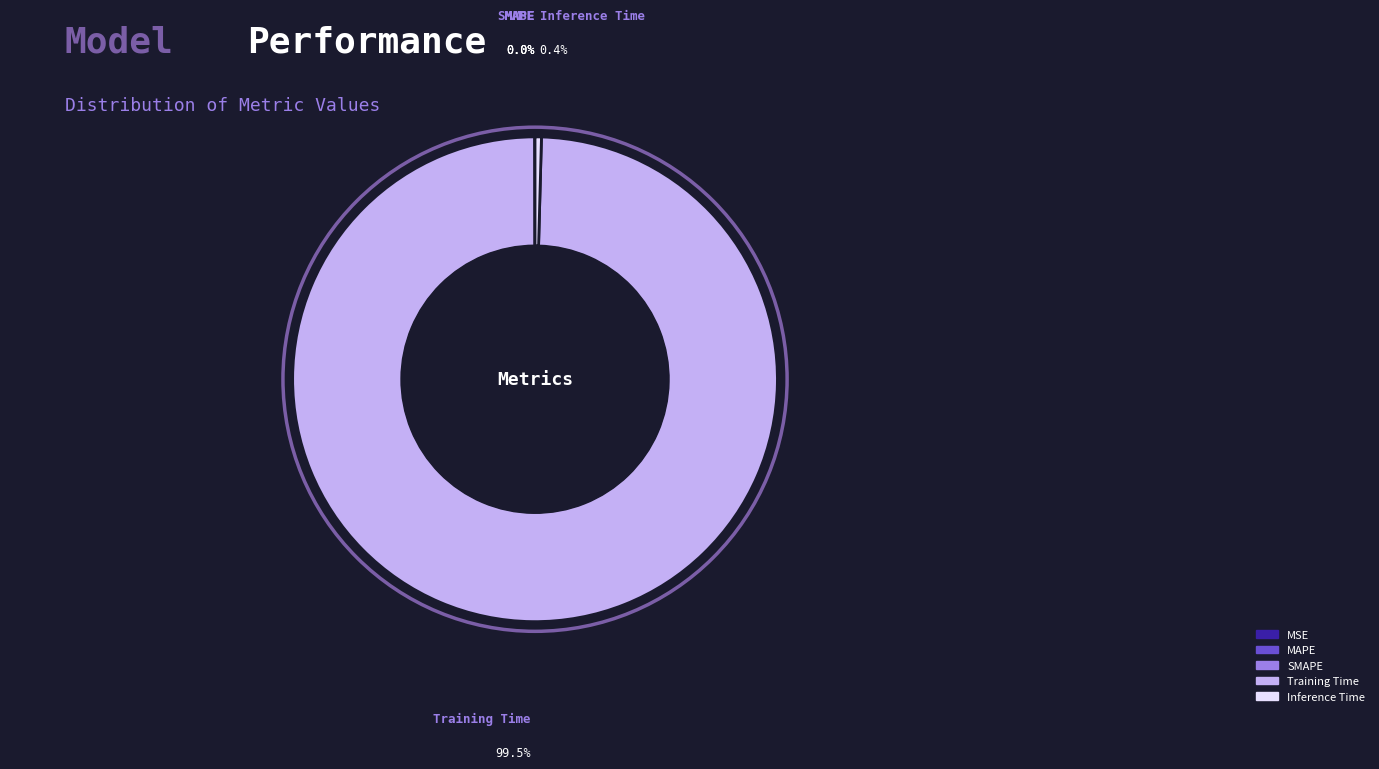

Which slice is the largest?

Training Time